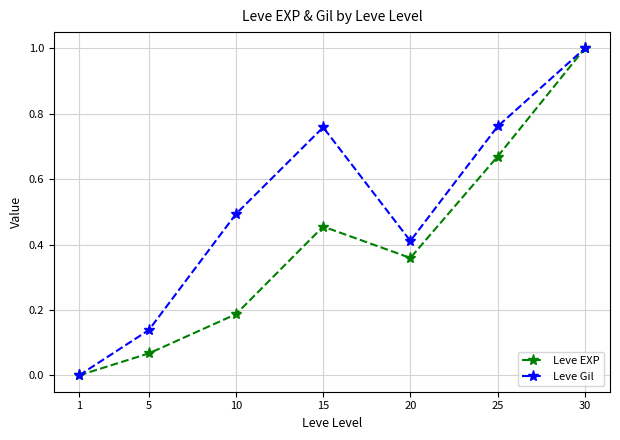

Where is the first local minimum for Leve Gil?

20